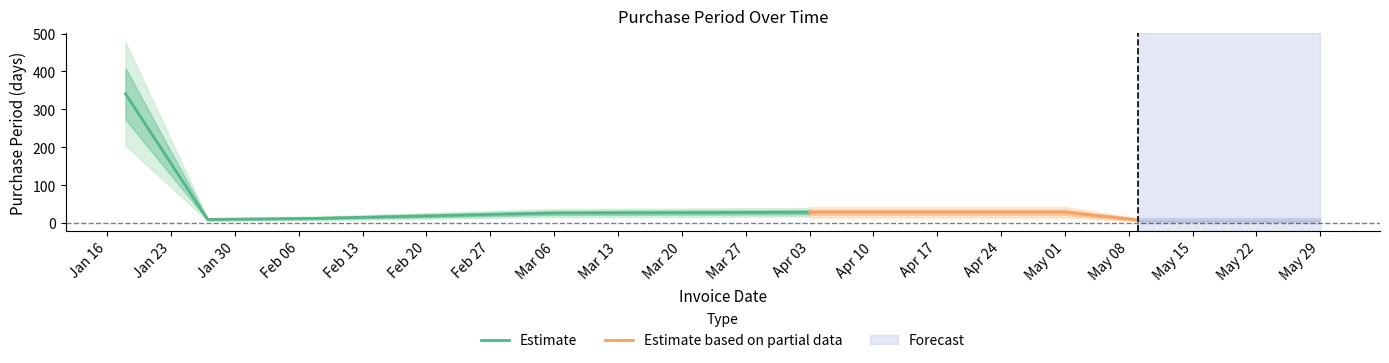

Where does the data first go above 26?

2017-01-18